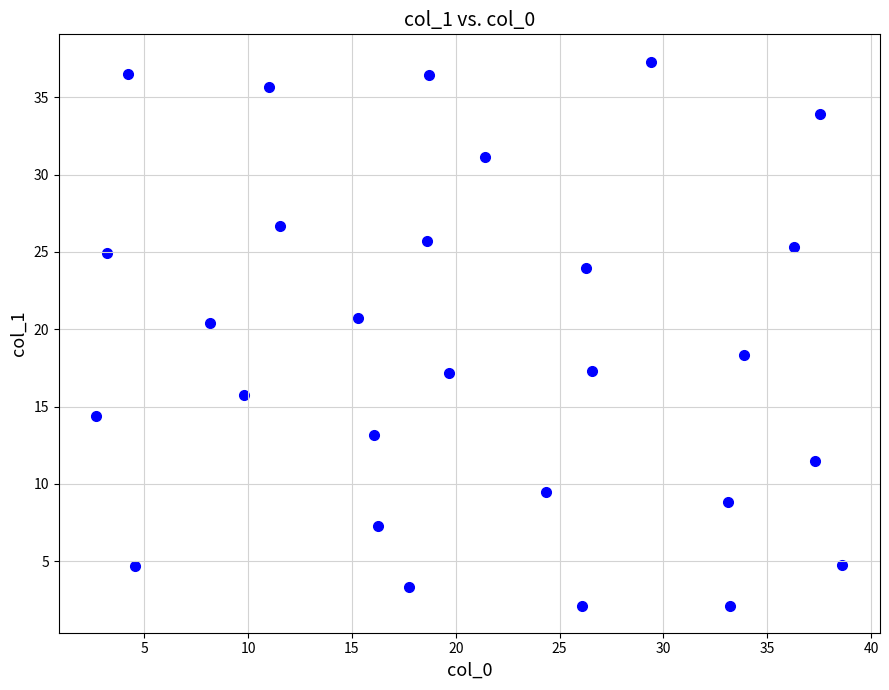

What Y value in the scatter plot is closest to 19?

18.3